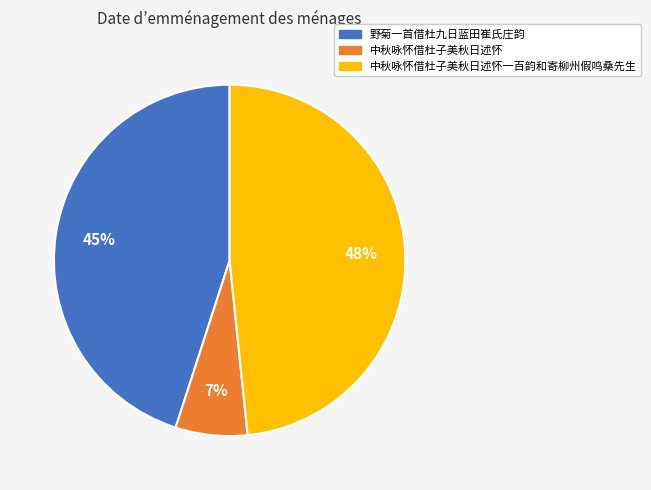

Rank the categories by value from lowest to highest.

中秋咏怀借杜子美秋日述怀, 野菊一首借杜九日蓝田崔氏庄韵, 中秋咏怀借杜子美秋日述怀一百韵和寄柳州假鸣桑先生